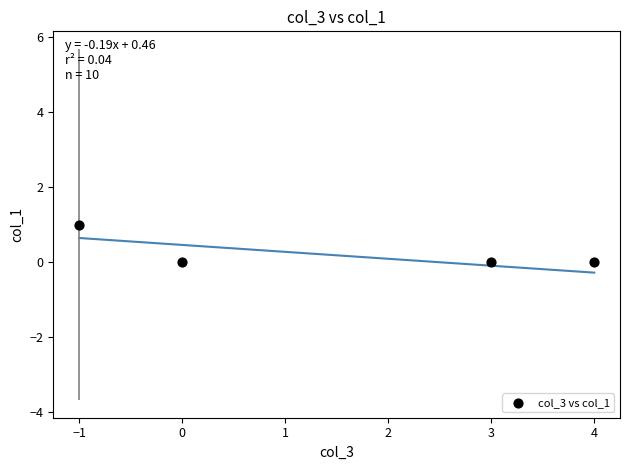

List the coordinates of all points as (Y, X) pairs, reading left to right.

(1, -1)  (0, 0)  (0, 3)  (0, 4)